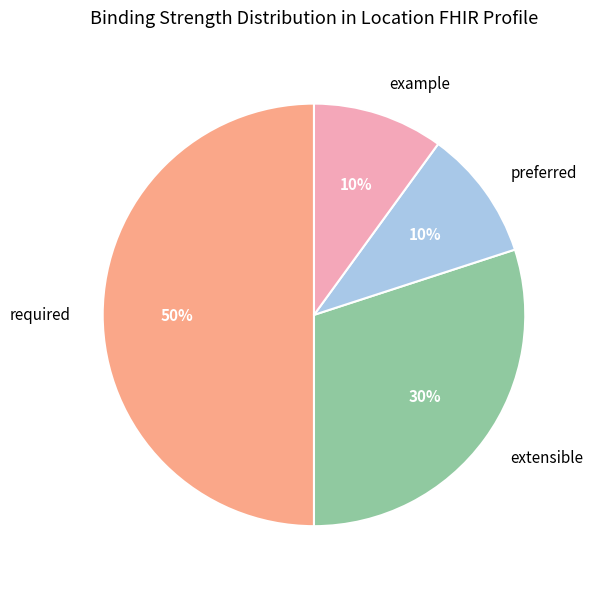

To the nearest percent, what is the difference between the largest and smallest slice percentages?

40%